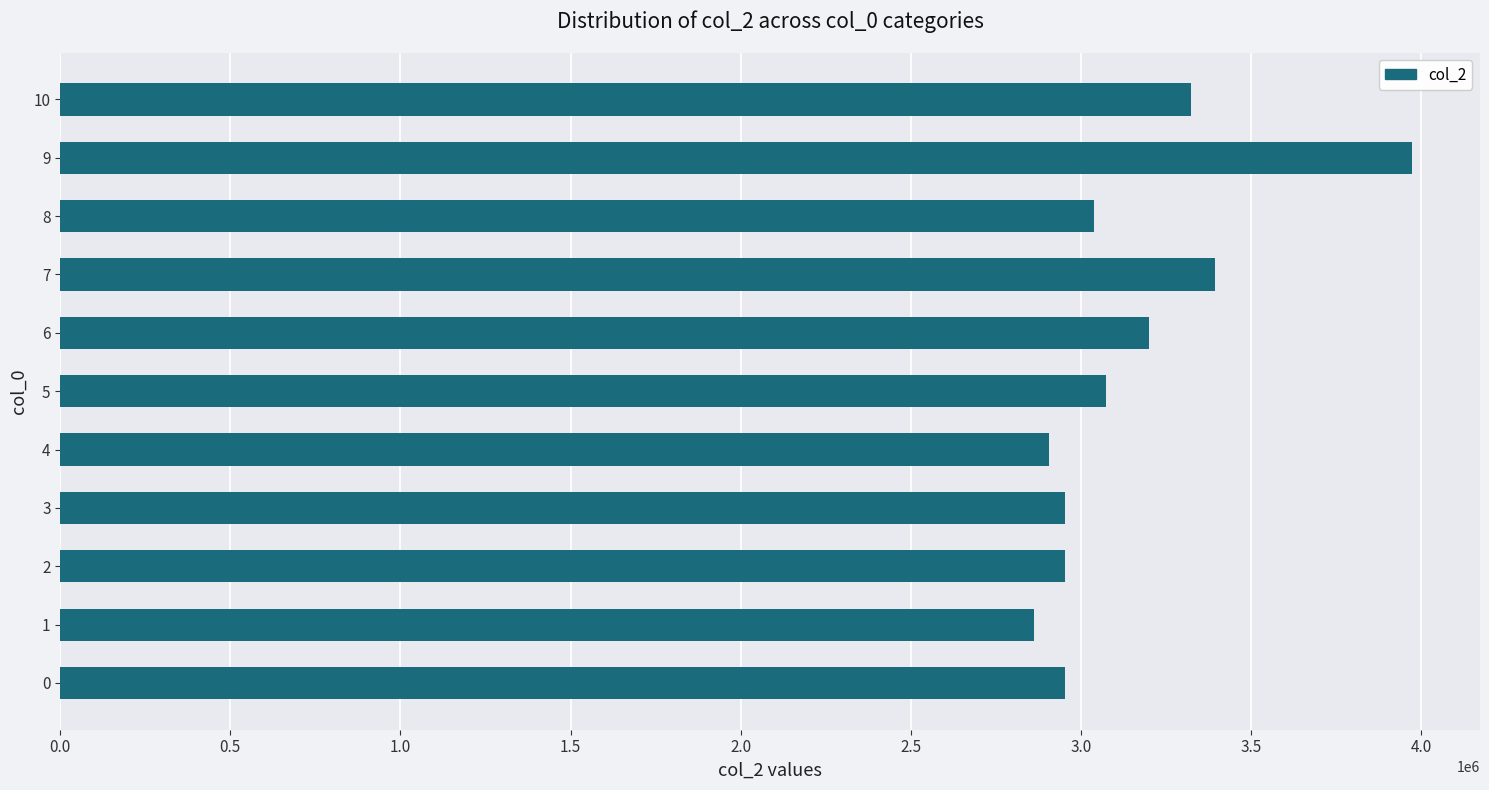

What is the minimum value shown in the chart?

2862625